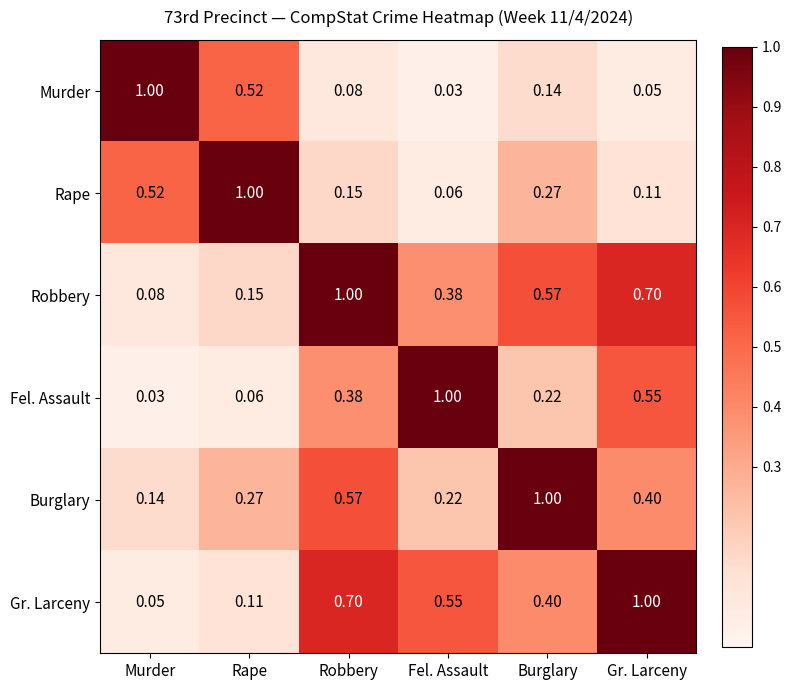

At which label is Murder closest to 0?

Fel. Assault